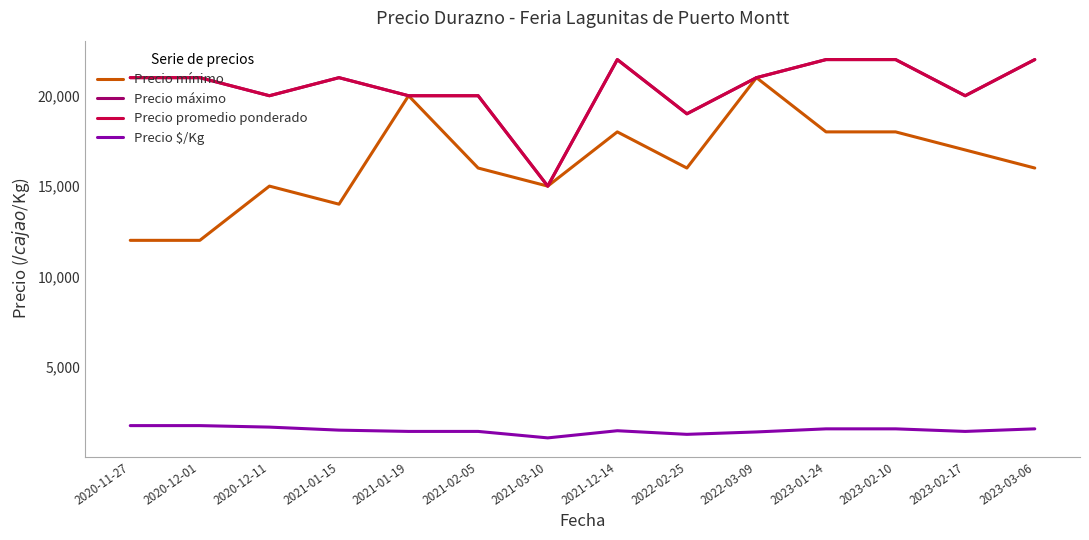

Is this an area chart (filled region under the line)?

No